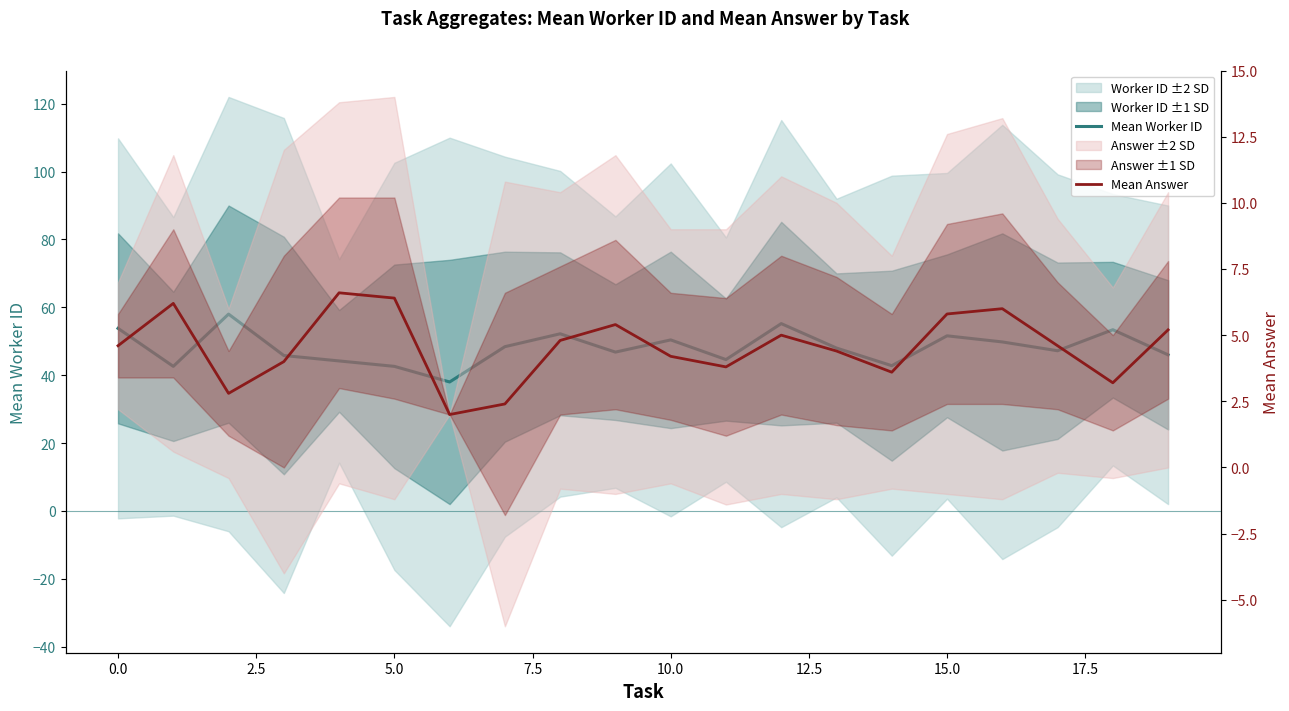

What is the sum of all Mean Answer values?

91.0